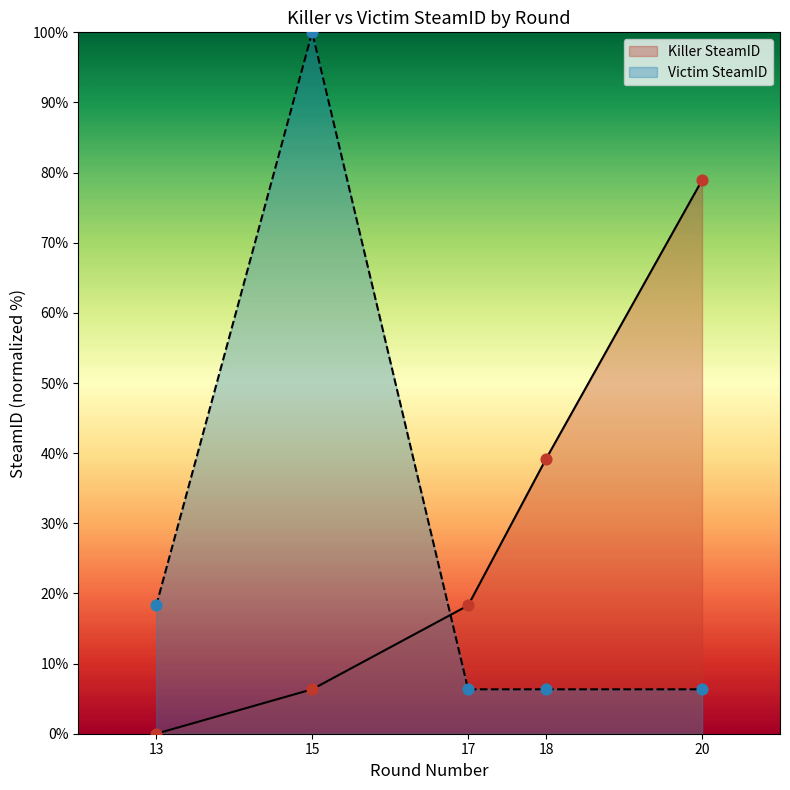

What are all the series names shown in the legend?

Killer SteamID, Victim SteamID